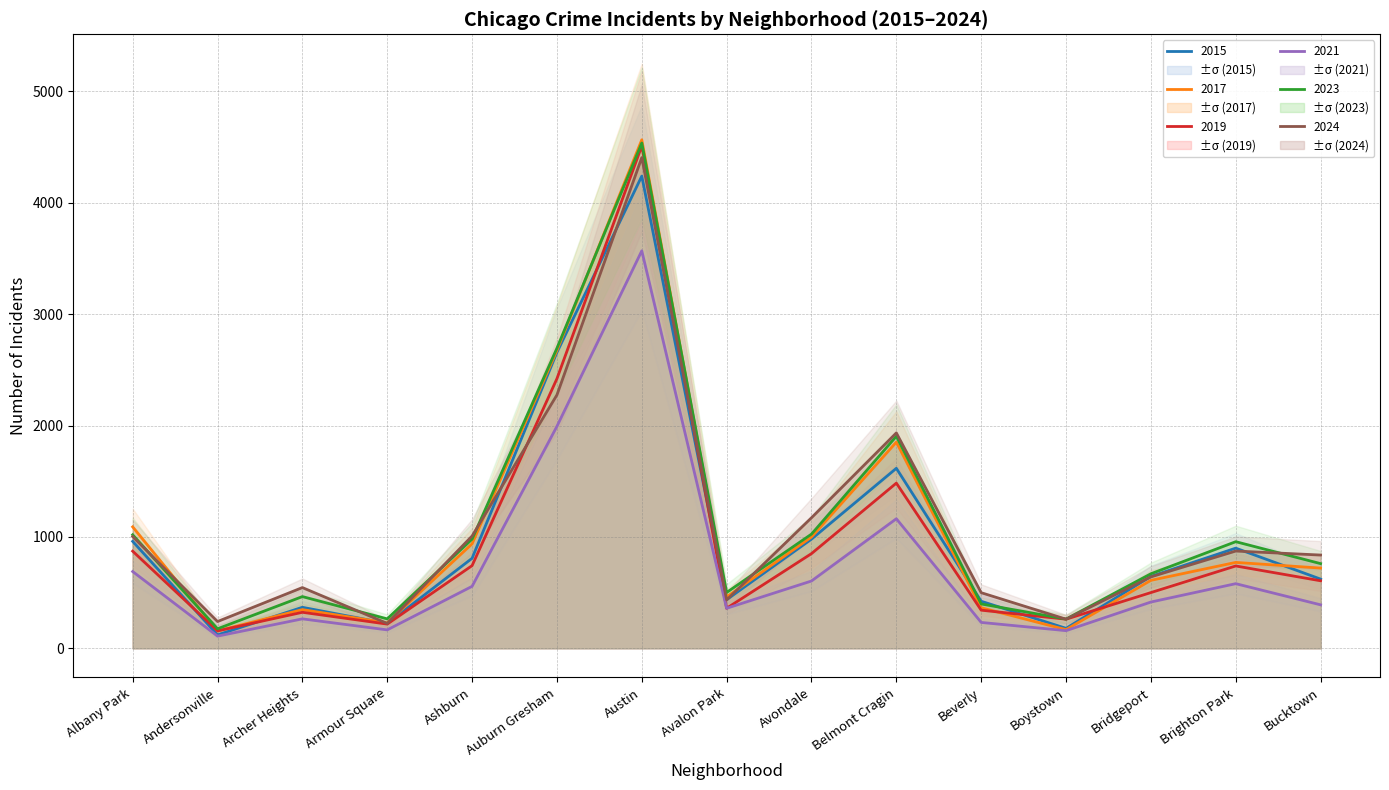

The 2015 series shows 179 at Boystown. True or false?

True